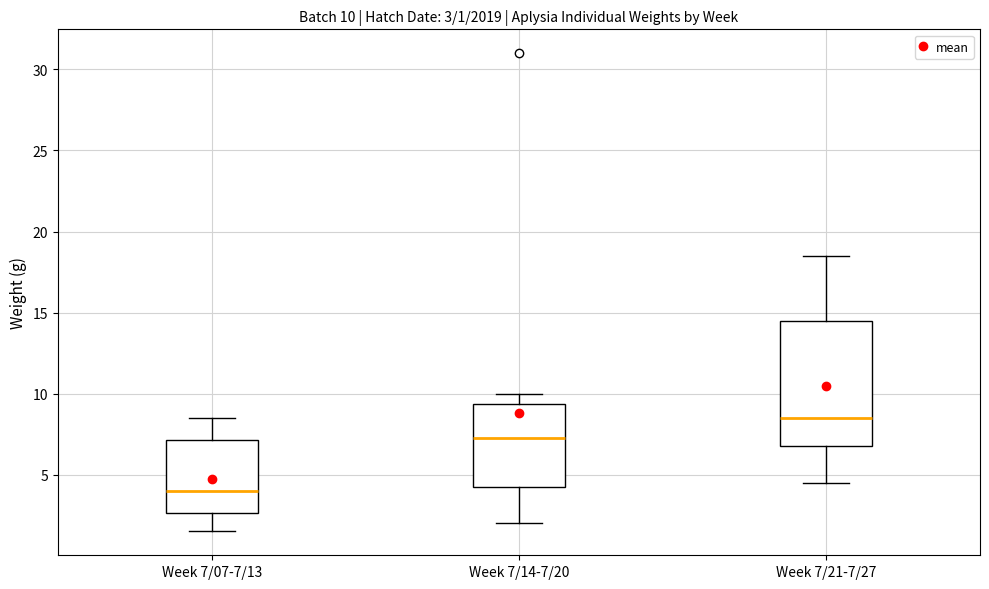

Which box's median line is the highest?

Week 7/21-7/27